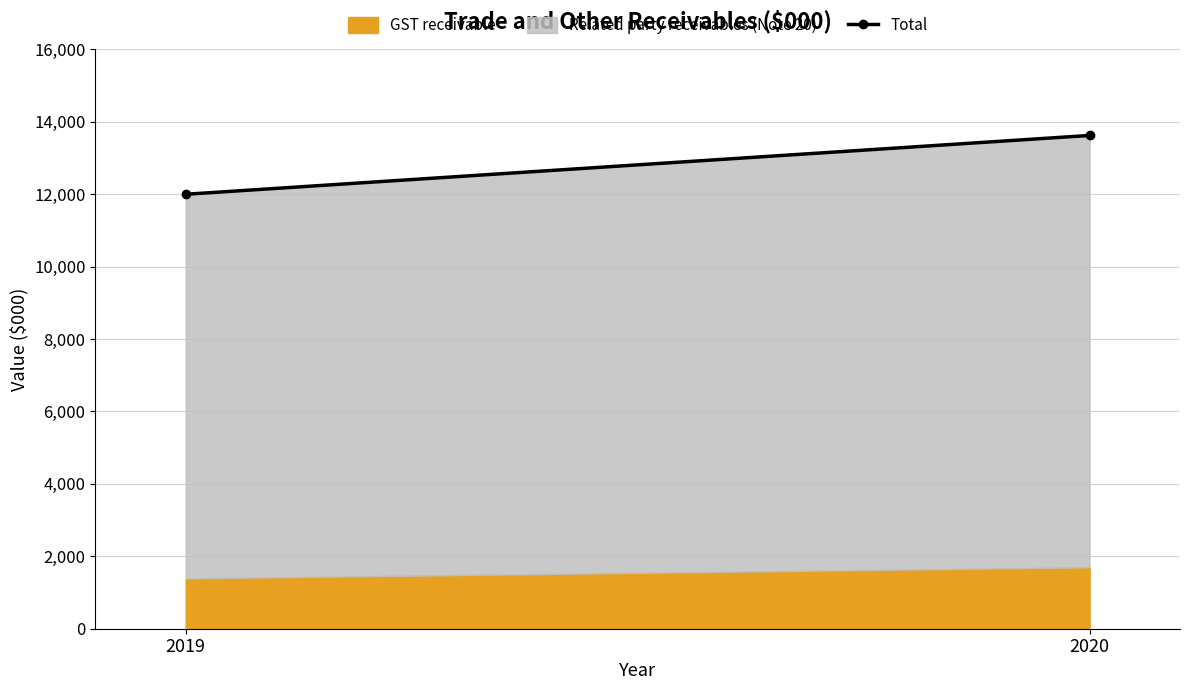

Rank the categories by value from highest to lowest.

2020, 2019